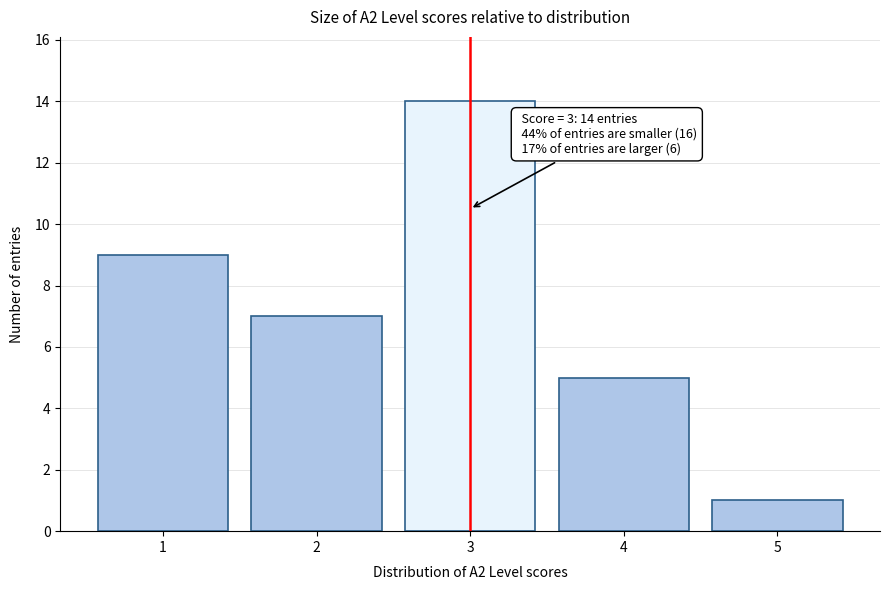

Reading left to right, extract all data points from this chart.

9	7	14	5	1